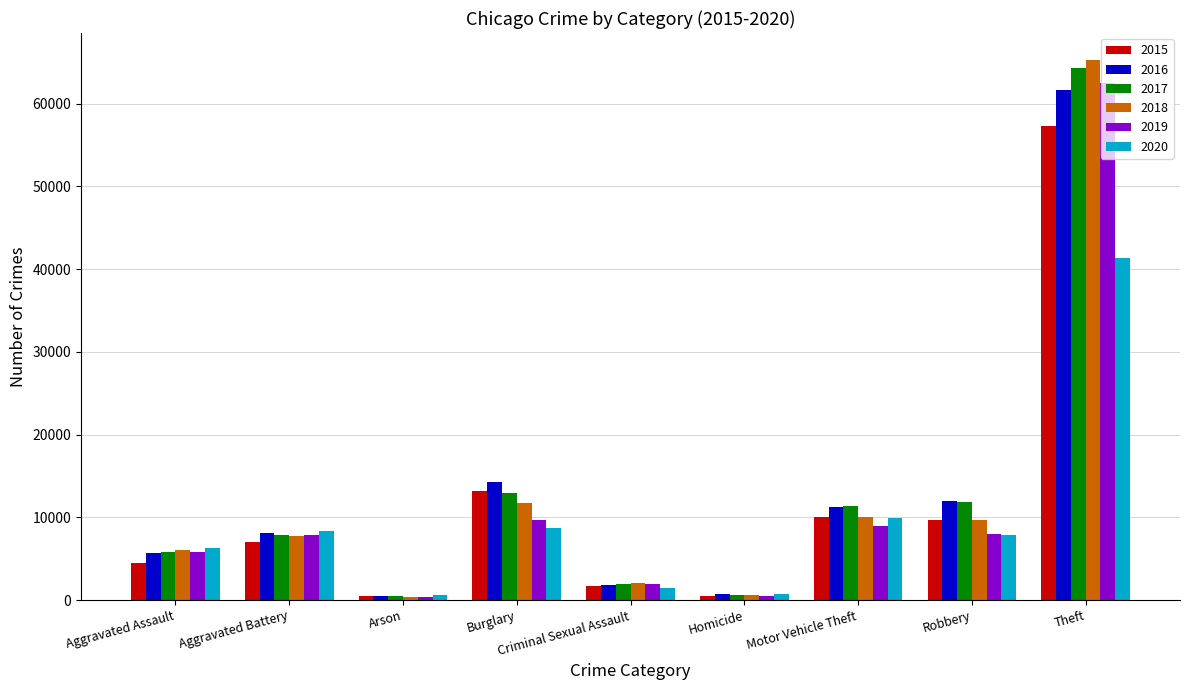

Which label corresponds to the largest value in the chart?

Theft